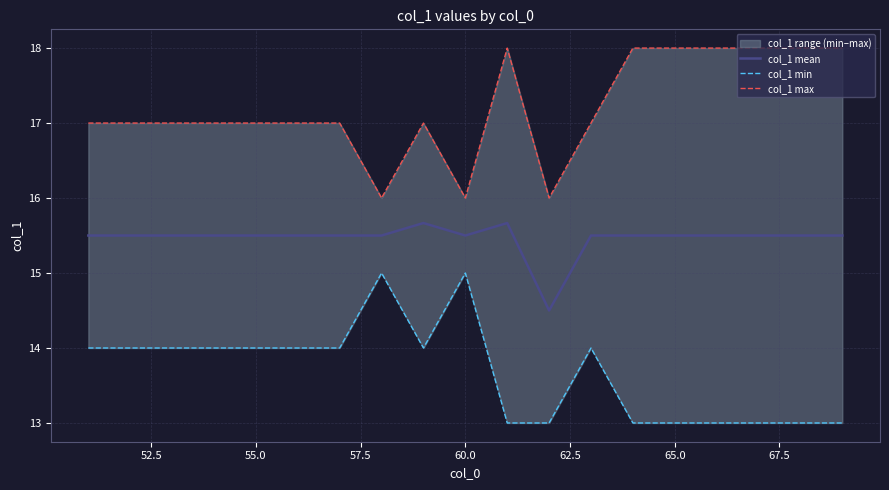

Reading right to left, what are all the values shown in this chart?

col_1 mean: 15.5	15.5	15.5	15.5	15.5	15.5	15.5	14.5	15.7	15.5	15.7	15.5	15.5	15.5	15.5	15.5	15.5	15.5	15.5
col_1 min: 13.0	13.0	13.0	13.0	13.0	13.0	14.0	13.0	13.0	15.0	14.0	15.0	14.0	14.0	14.0	14.0	14.0	14.0	14.0
col_1 max: 18.0	18.0	18.0	18.0	18.0	18.0	17.0	16.0	18.0	16.0	17.0	16.0	17.0	17.0	17.0	17.0	17.0	17.0	17.0